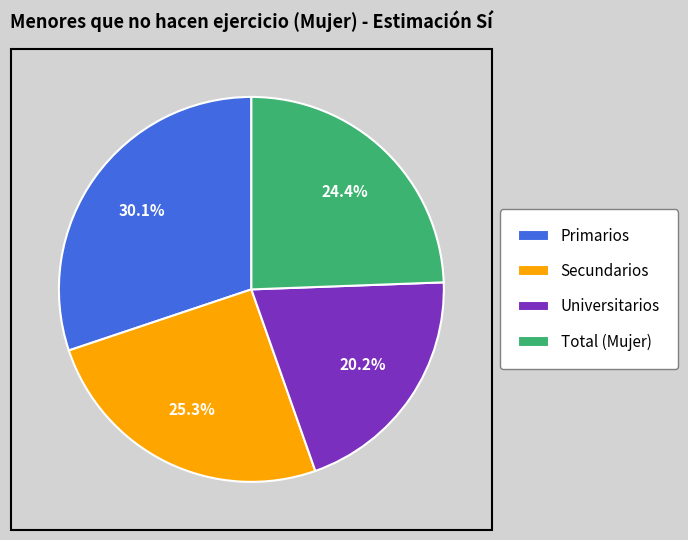

Count the number of slices in the pie.

4